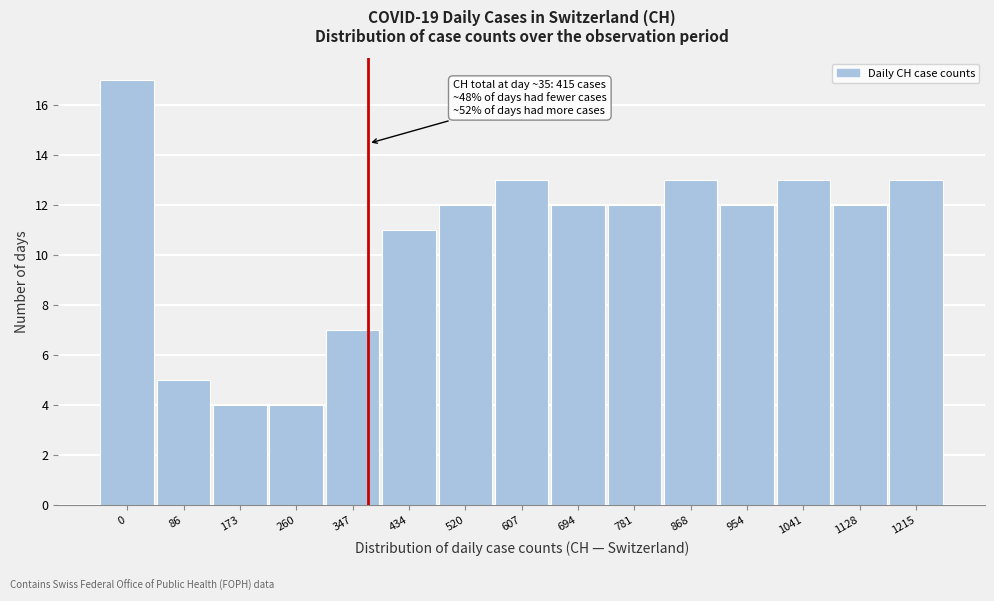

Reading left to right, list all the values displayed in this chart.

0=17	86=5	173=4	260=4	347=7	434=11	520=12	607=13	694=12	781=12	868=13	954=12	1041=13	1128=12	1215=13